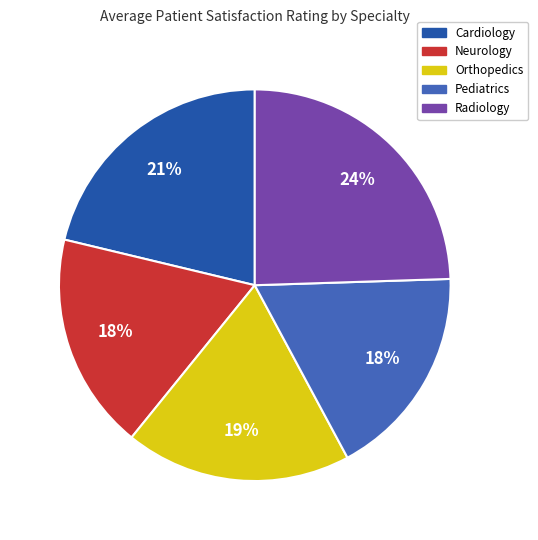

What is the ratio of the value at Cardiology to the value at Neurology?

1.2